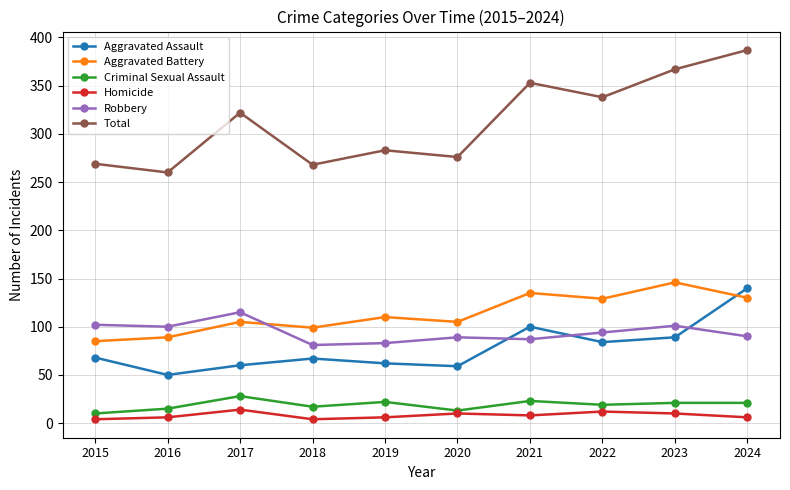

The value of Total at 2016 is 260. True or false?

True